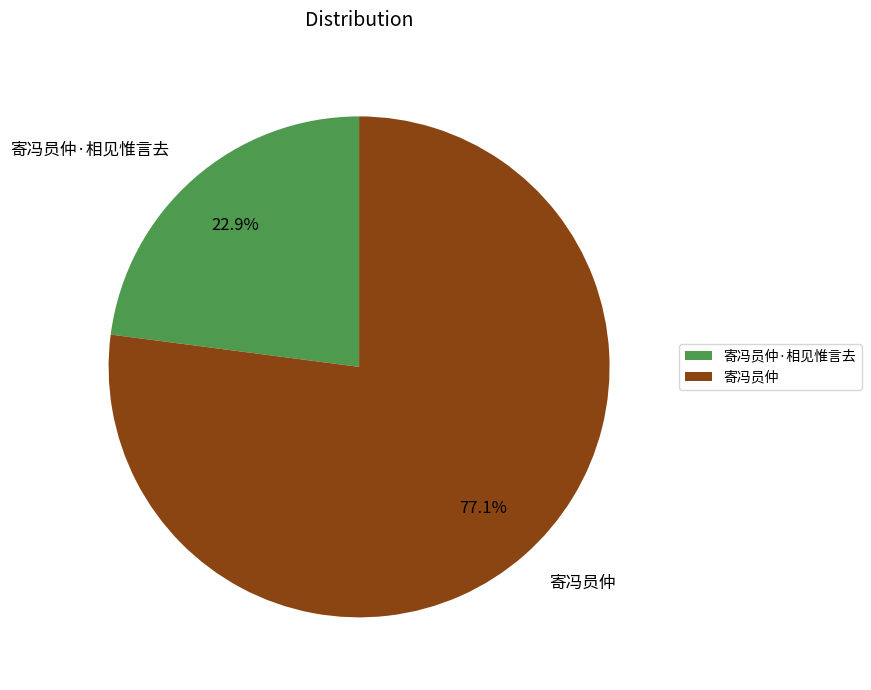

True or false: 寄冯员仲 accounts for 77% of the total.

True